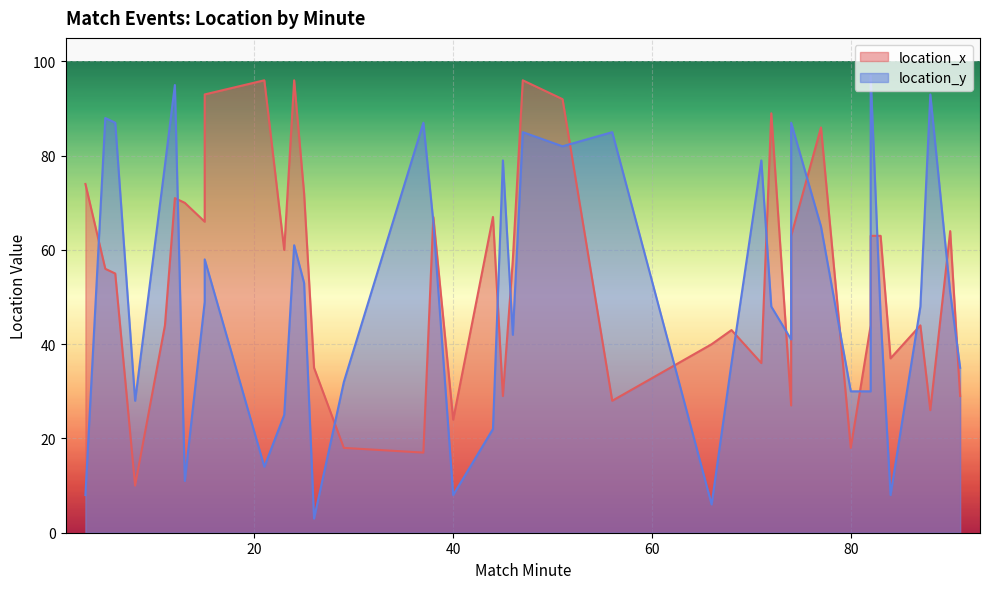

At how many categories does at least one series exceed 33?

36